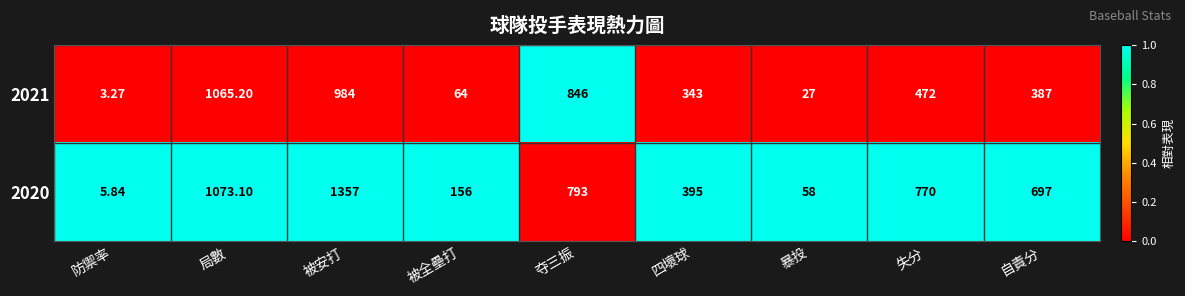

At which category is the sum across all series the highest?

被安打